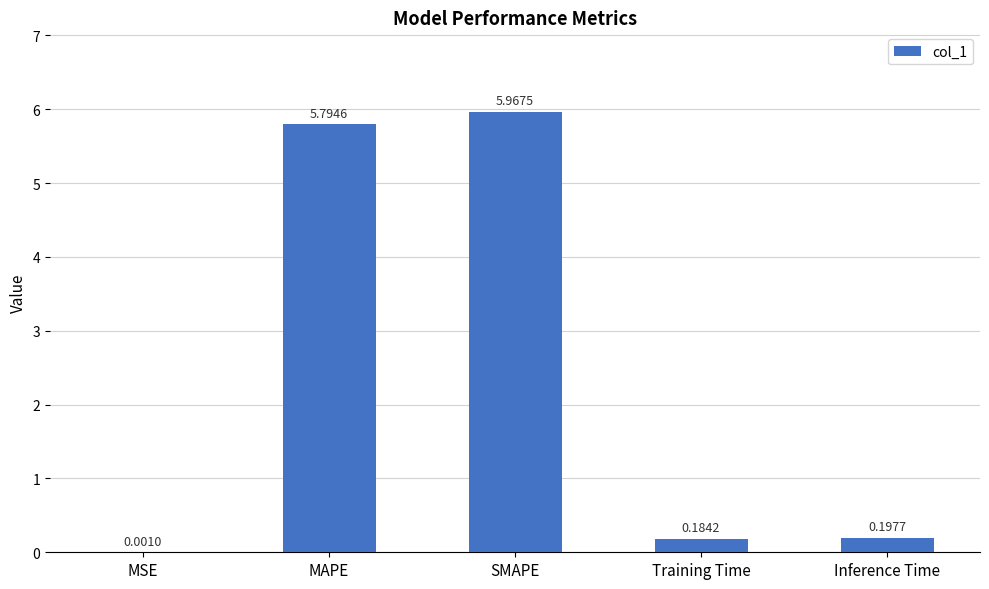

Which label corresponds to the largest value in the chart?

SMAPE